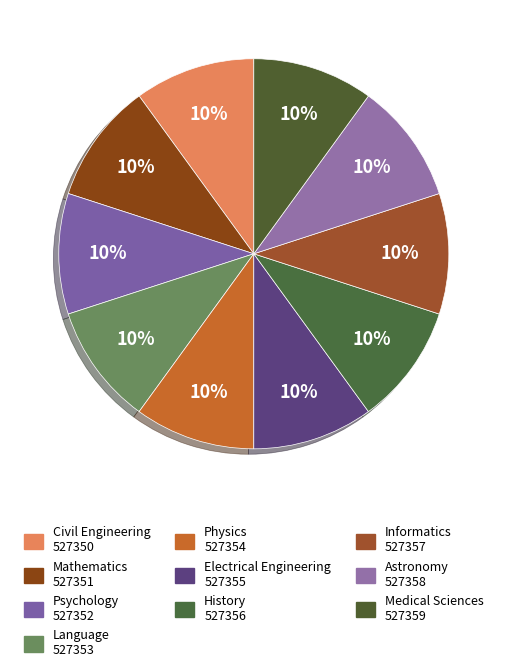

What percentage is the Informatics slice, to the nearest percent?

10%